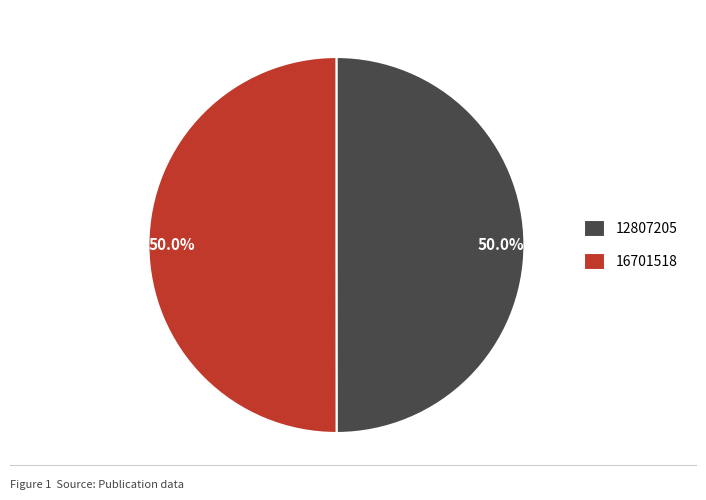

What portion of the pie excludes 16701518?

50.0%